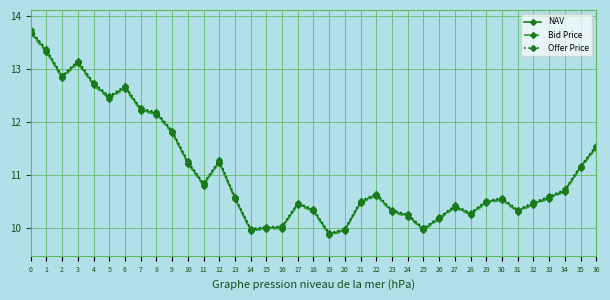

Which series has the widest spread of values?

Offer Price